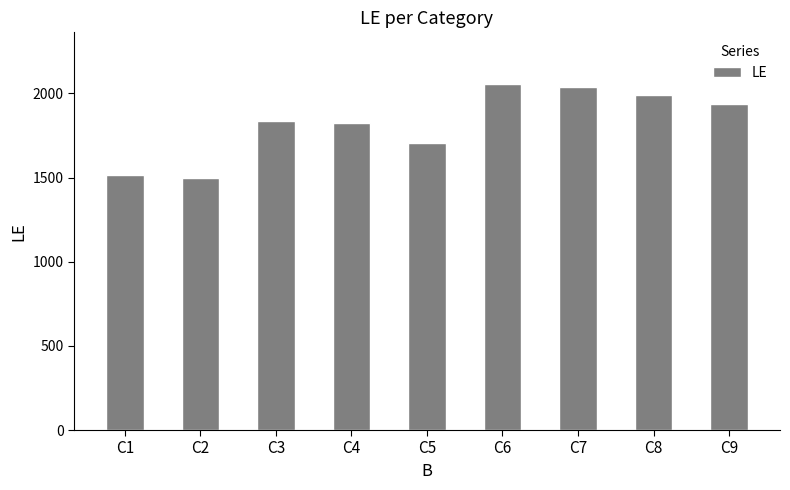

How many values are below 1836?

4